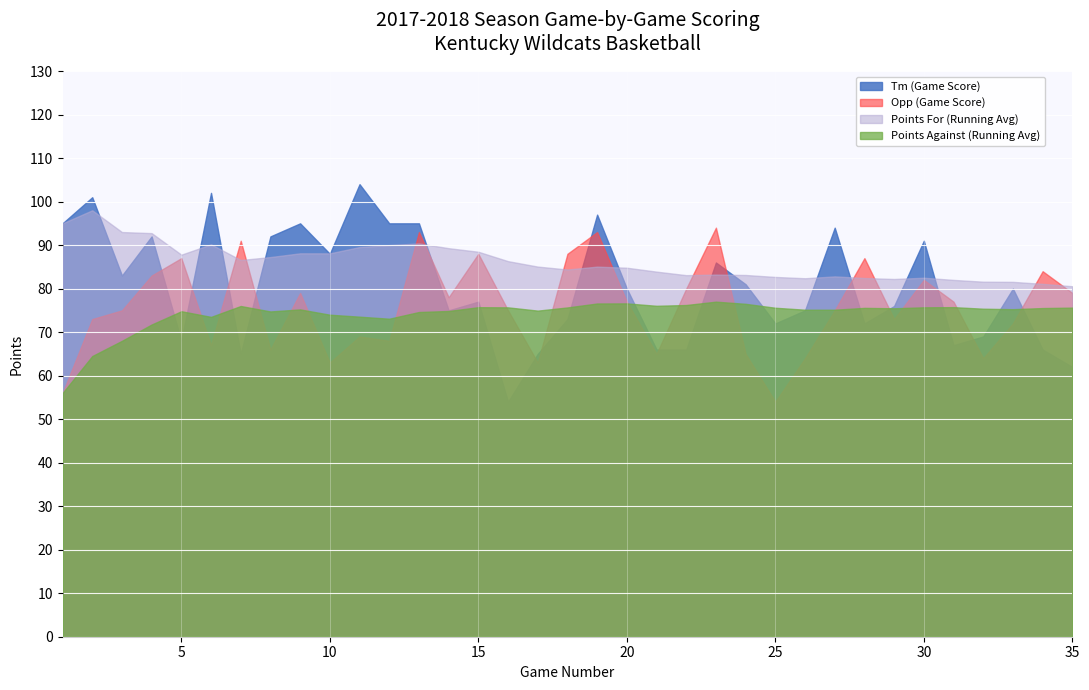

In Opp, how many points are lower than both neighbors (excluding endpoints)?

10